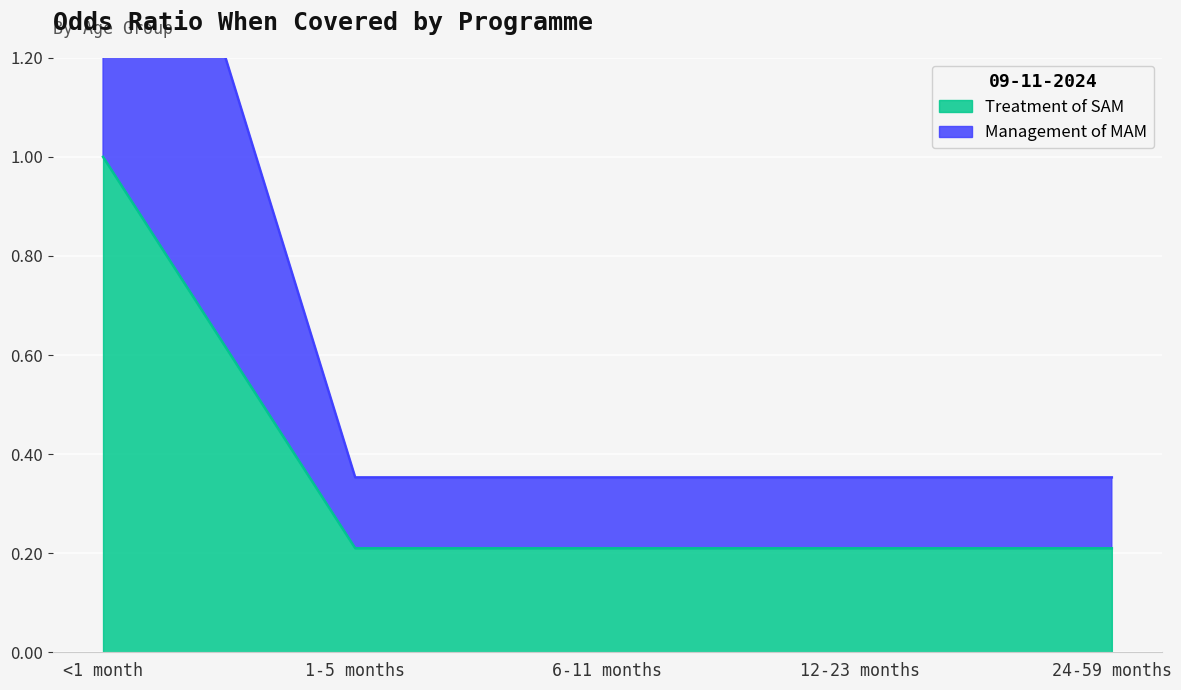

True or false: Treatment of SAM and Management of MAM cross at least once.

False